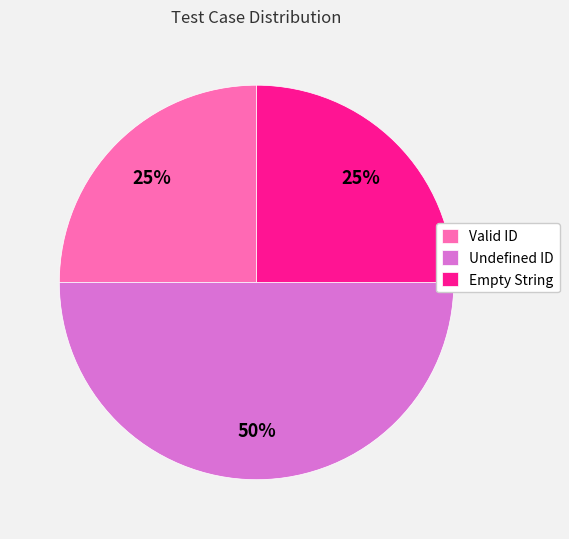

True or false: Undefined ID accounts for 50% of the total.

True